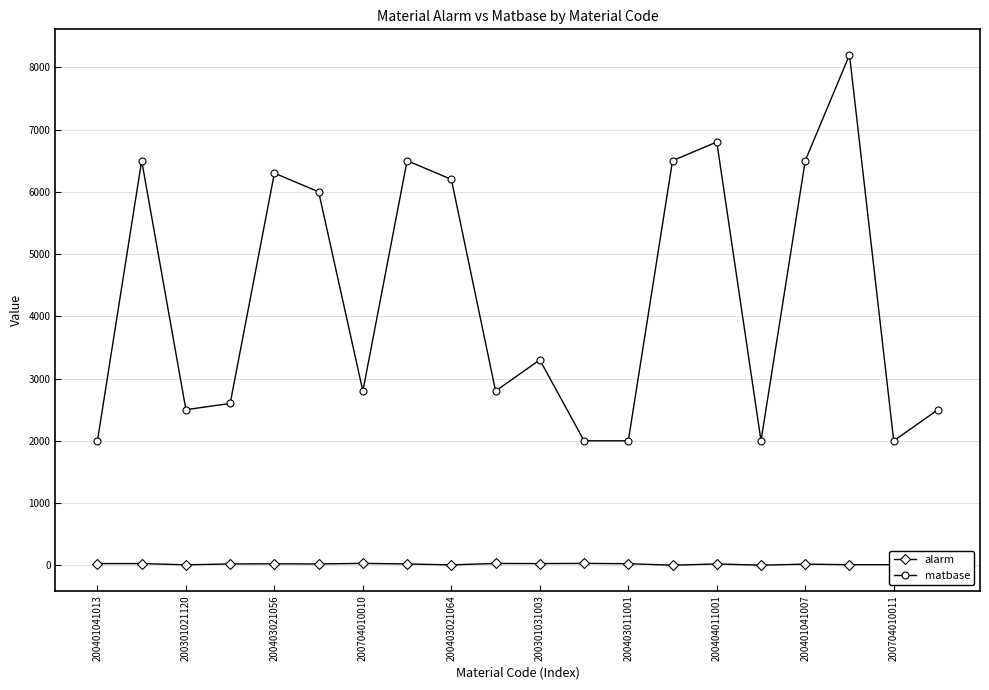

Which series has the largest total across all categories?

matbase